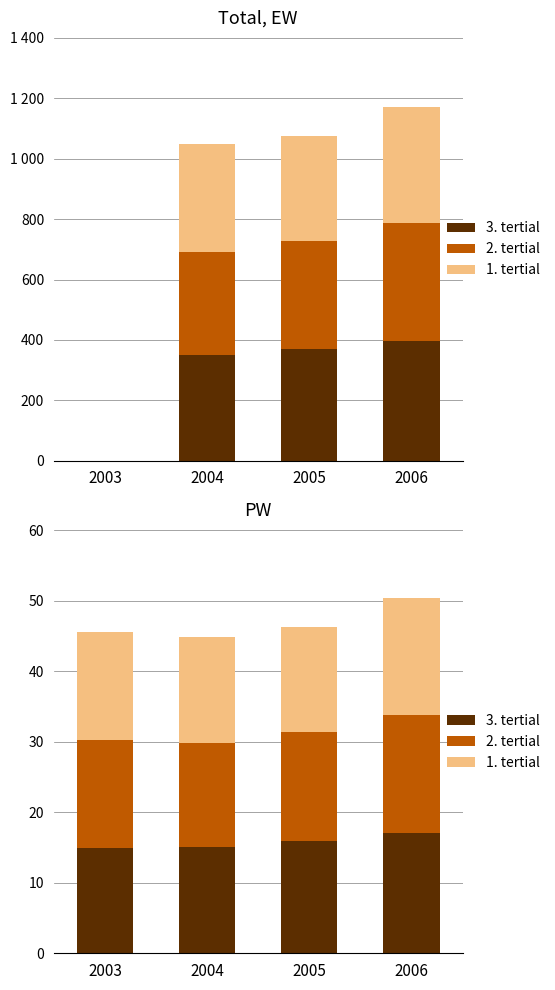

True or false: 1. tertial has a value of 14.9 at 2004.

True